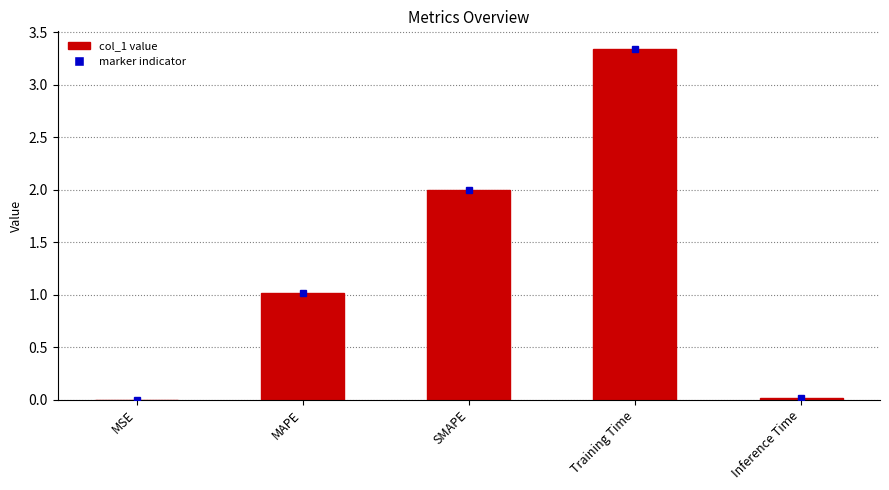

What is the sum of all values?

6.4